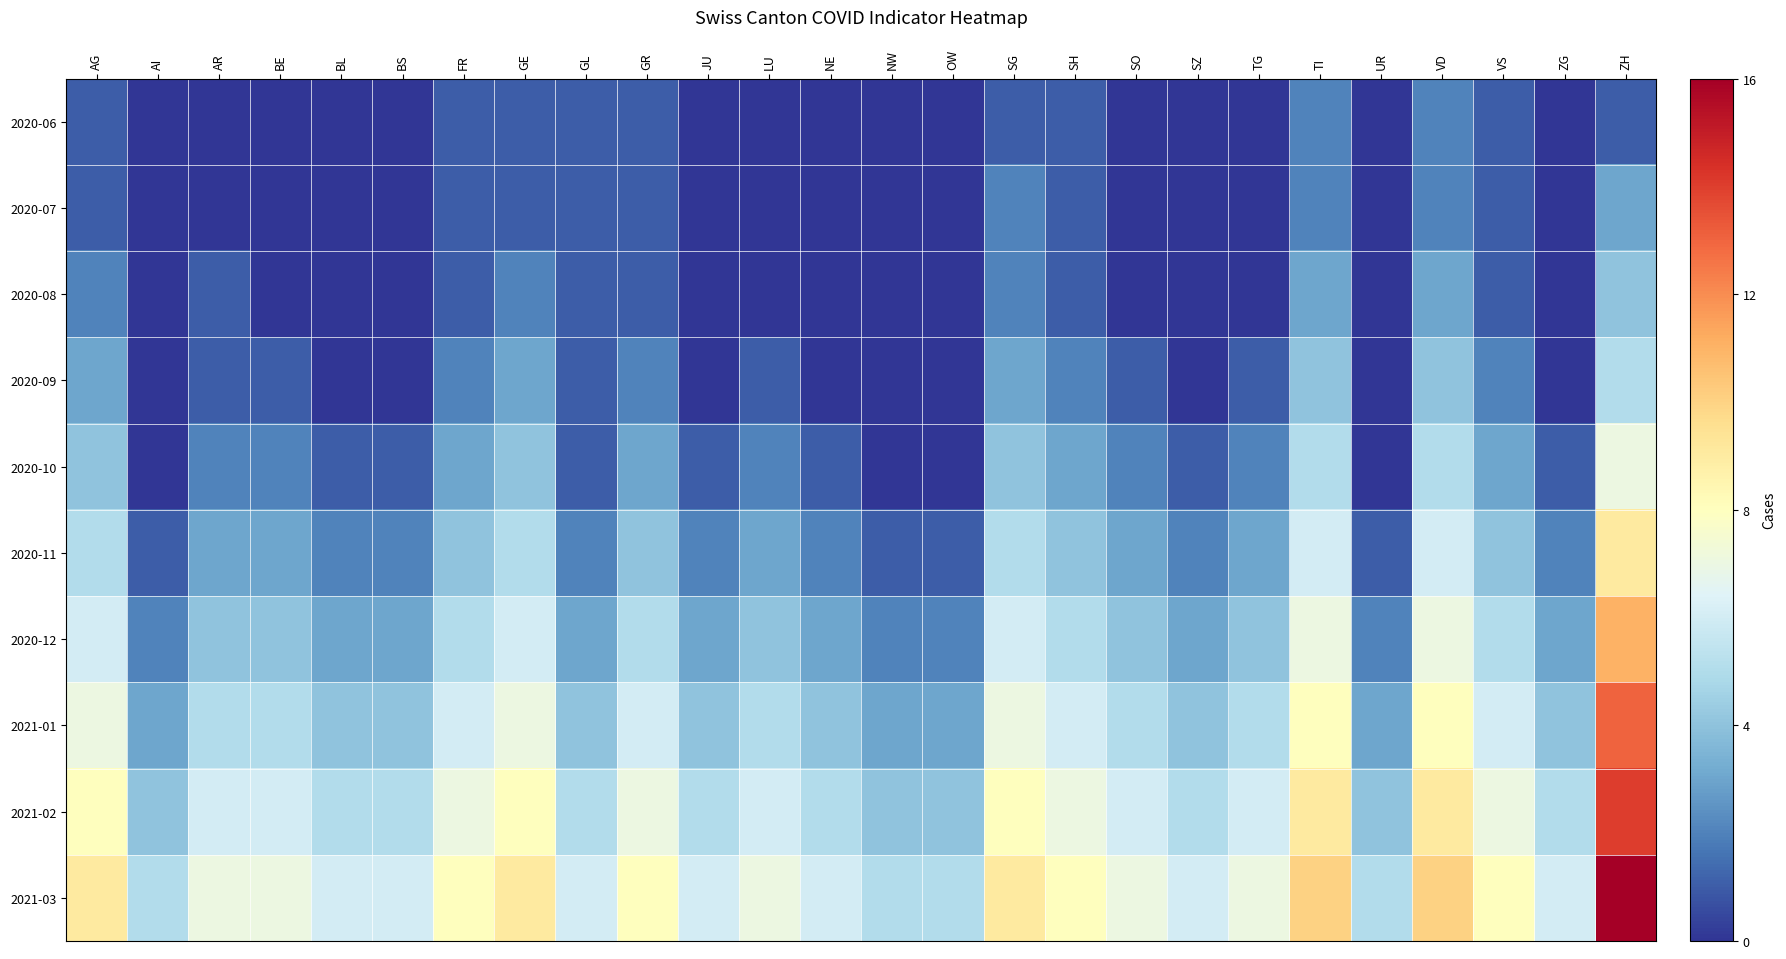

What is the spread (max minus min) of values at TI?

8